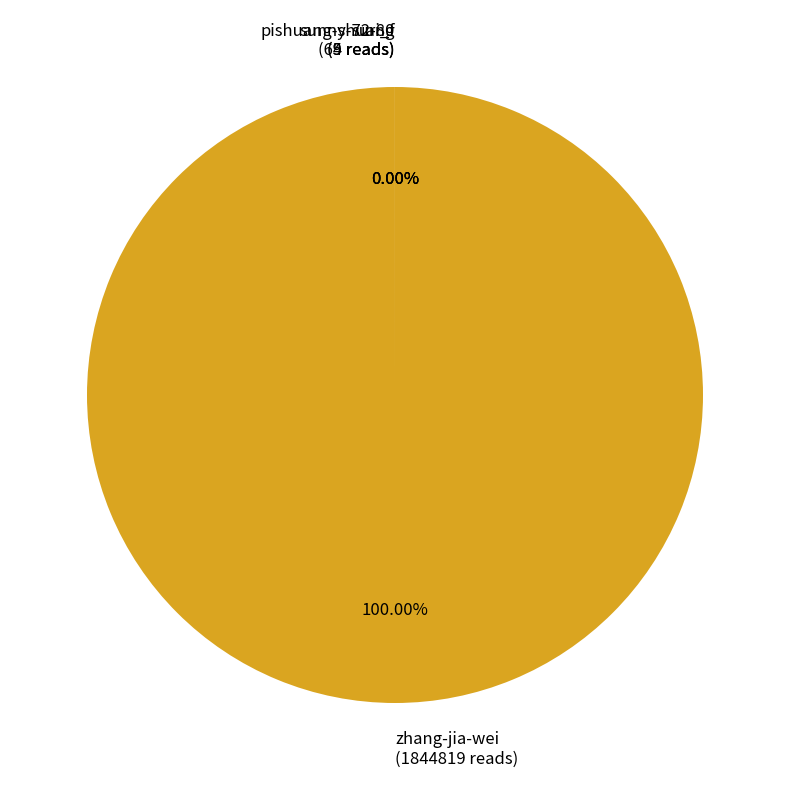

Which category has the biggest portion of the pie?

zhang-jia-wei